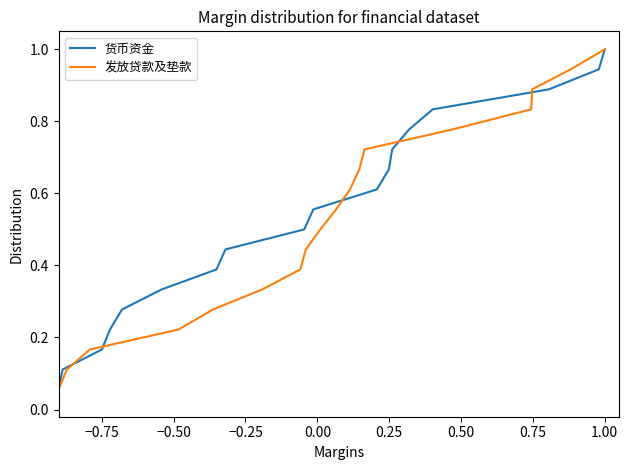

What is the difference between the second highest and minimum values in the 发放贷款及垫款 series?

0.9